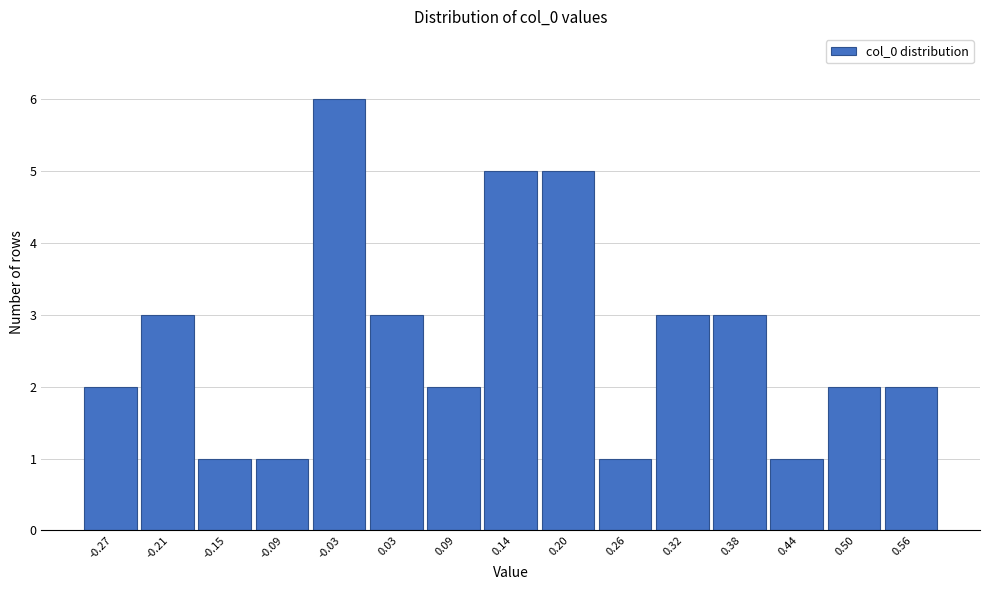

Reading left to right, extract all data points from this chart.

2	3	1	1	6	3	2	5	5	1	3	3	1	2	2